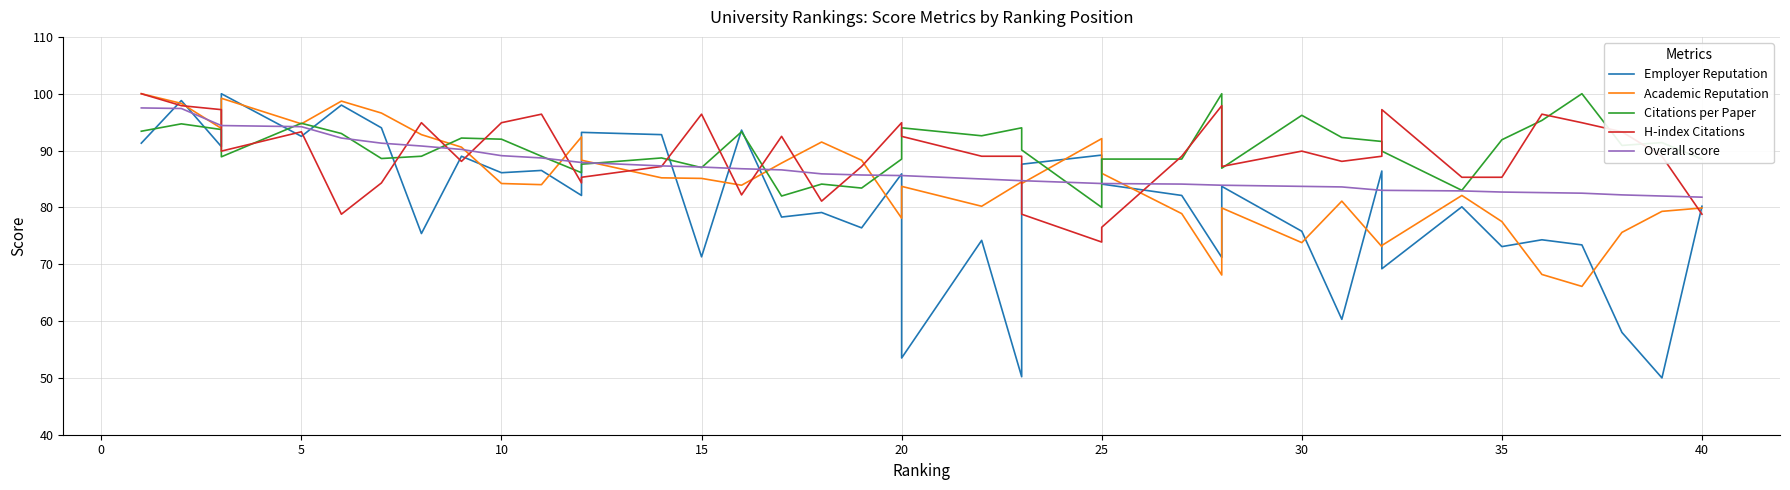

True or false: H-index Citations has a value of 141.3 at 10.

False